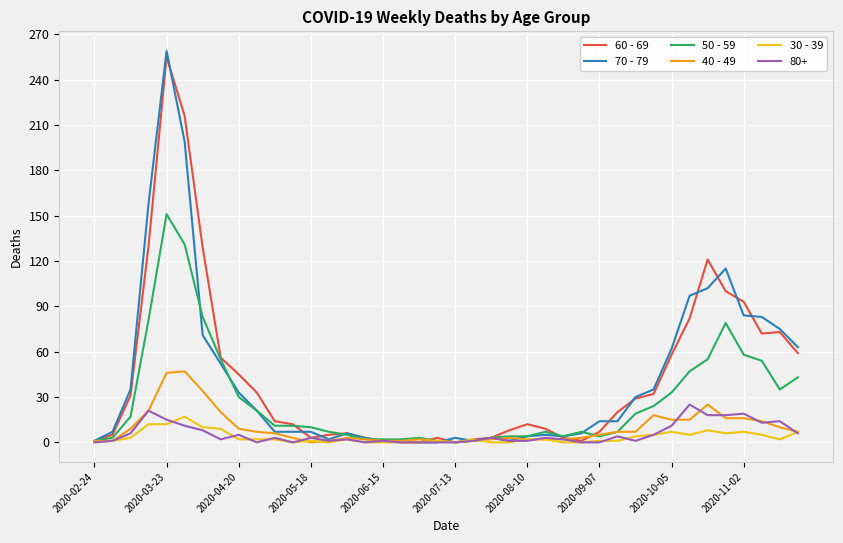

Which series has the widest spread of values?

70 - 79